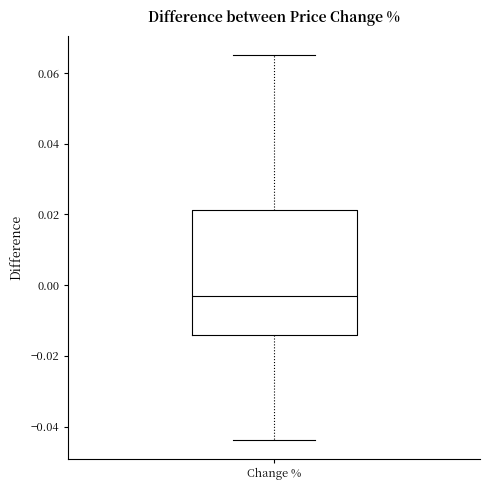

Transcribe this box plot: give where the median line is, the range the box spans, and where the two whiskers end, as read against the y-axis. The values are not printed on the chart, so give them approximately, as read against the axis.

median -0.004, box -0.014 to 0.022, whiskers -0.044 to 0.066